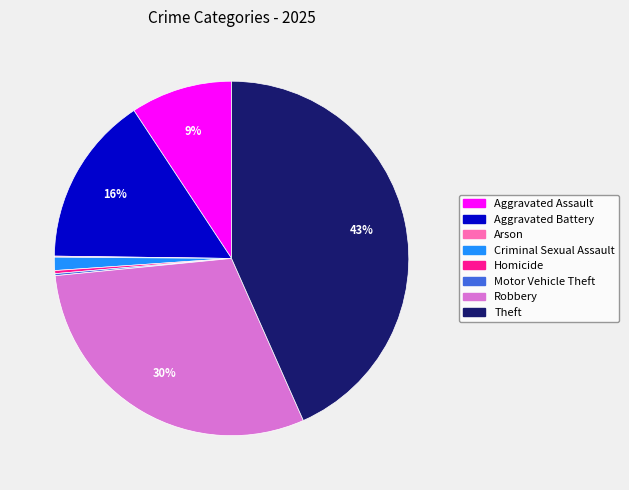

Is it true that Robbery is 30% of the pie?

True